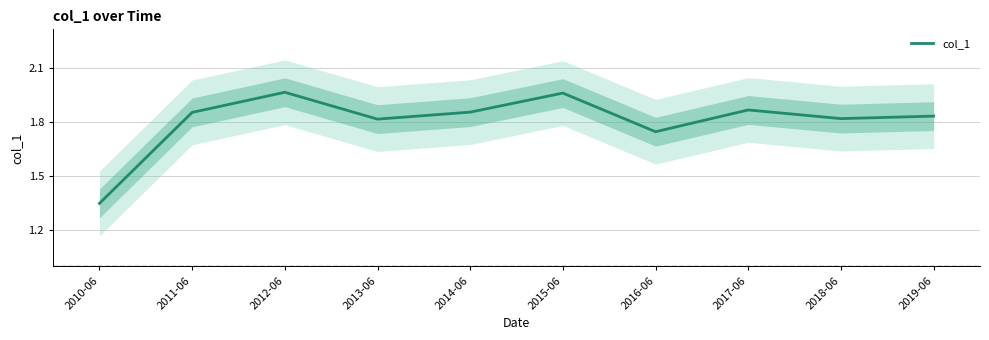

Which has a higher value, 2012-06 or 2019-06?

2012-06